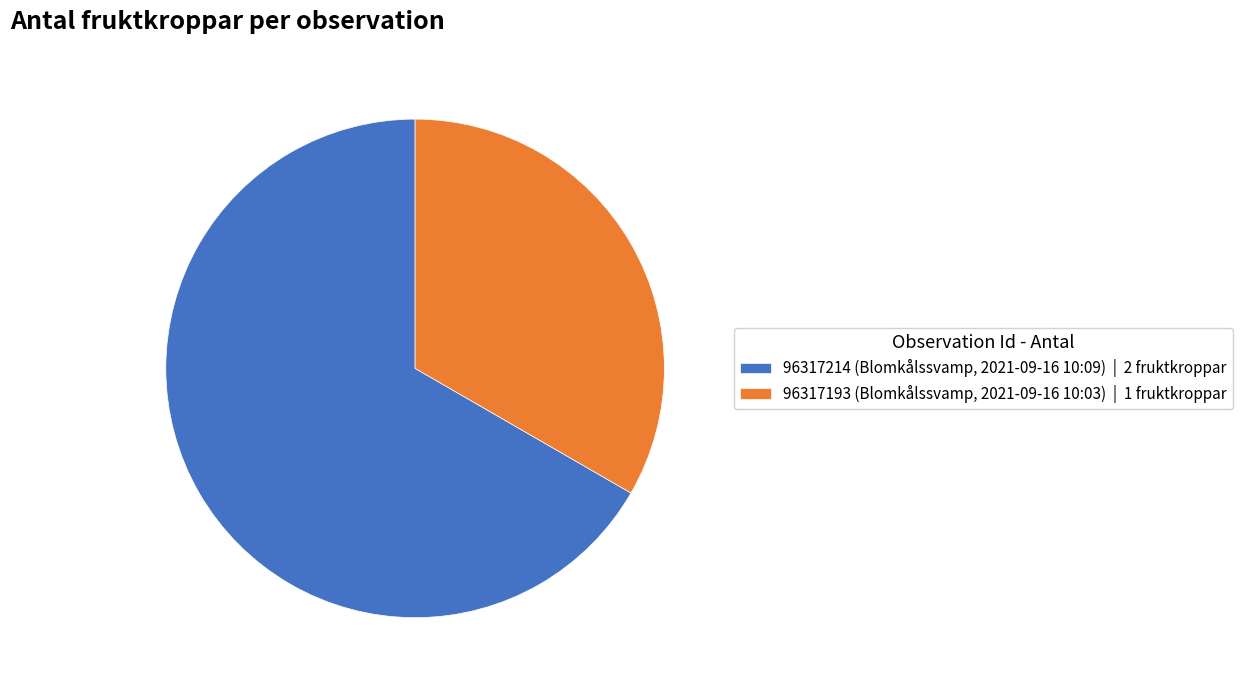

True or false: 96317193 (Blomkålssvamp, 2021-09-16 10:03) | 1 fruktkroppar accounts for 33% of the total.

True